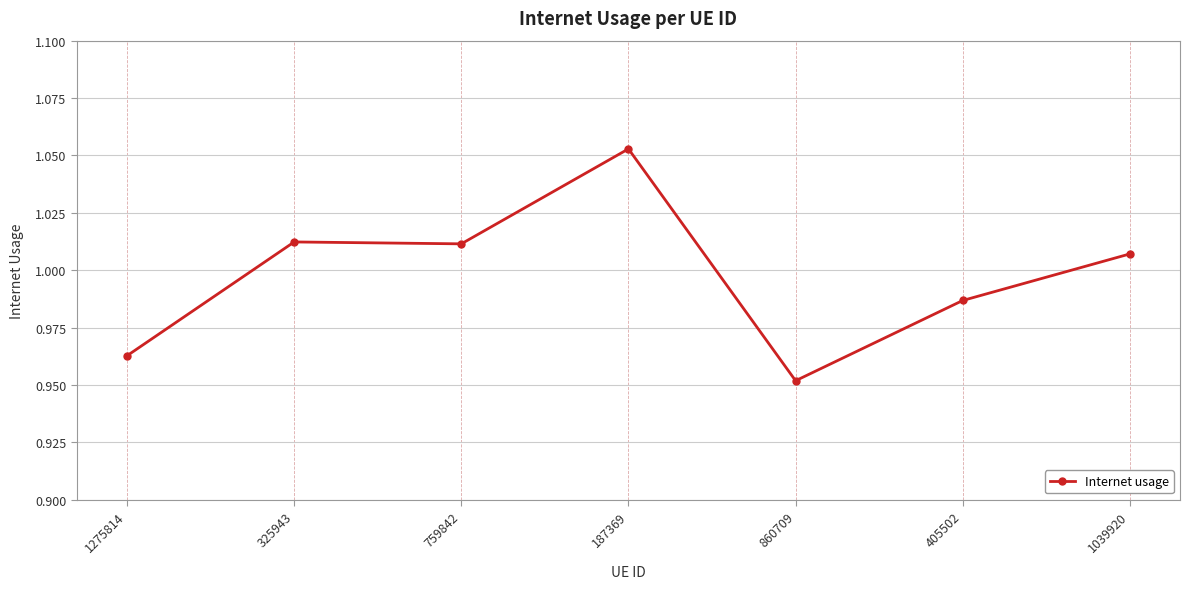

What is the sum of the values at 1039920 and 325943?

2.0